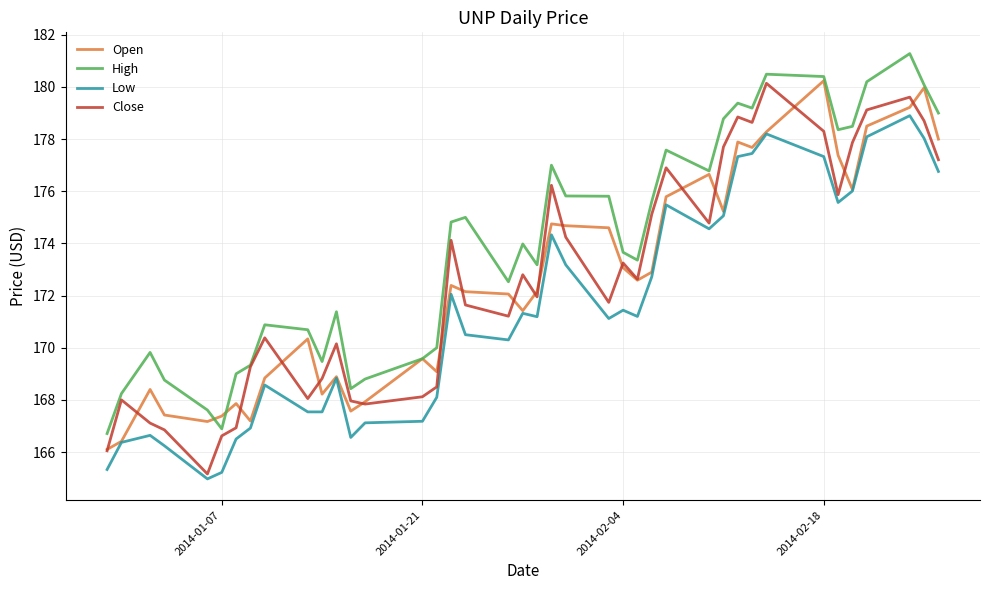

What is the maximum value shown in the chart?

181.3